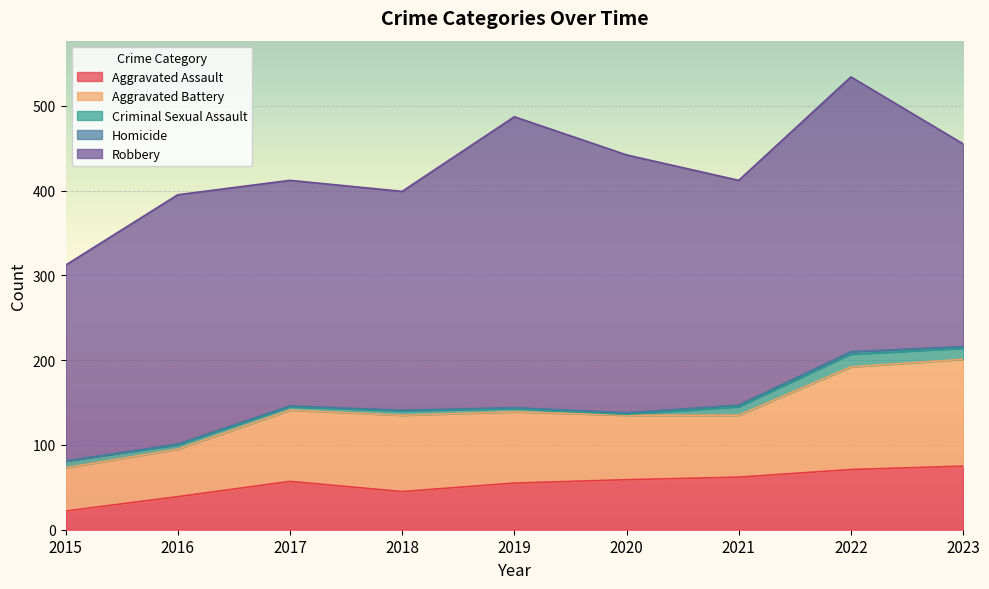

True or false: Robbery has more than 1 points higher than both neighbors.

True